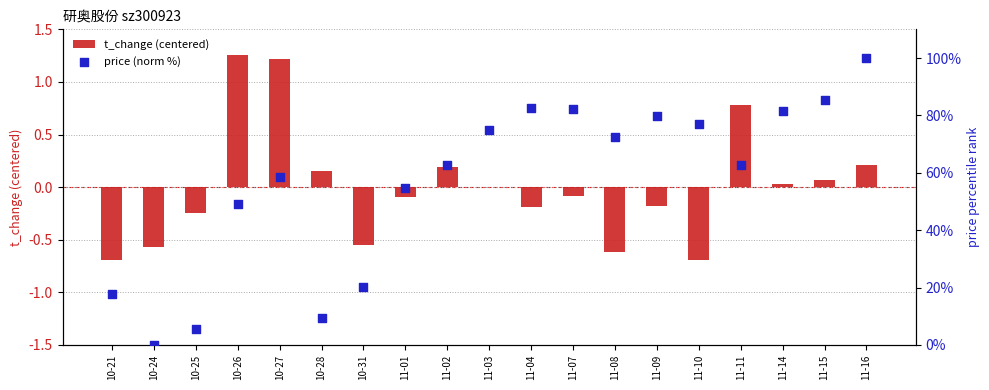

At which category is the sum across all series the highest?

11-16